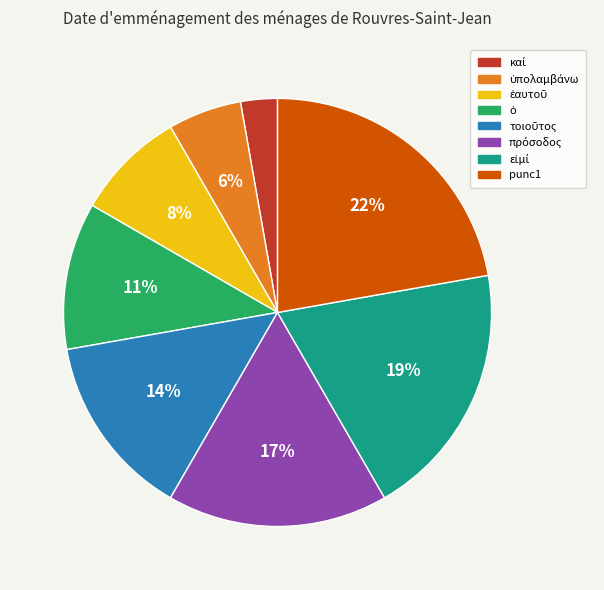

Does any single category account for the majority?

No